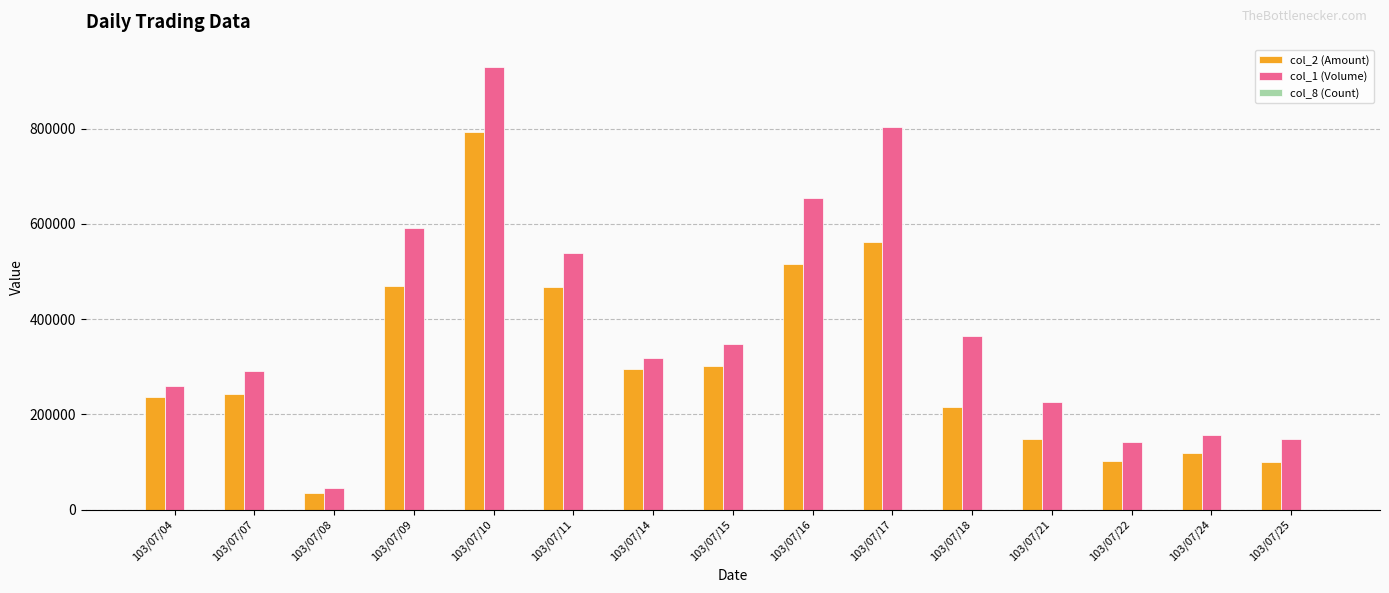

Count the number of data series in this chart.

3